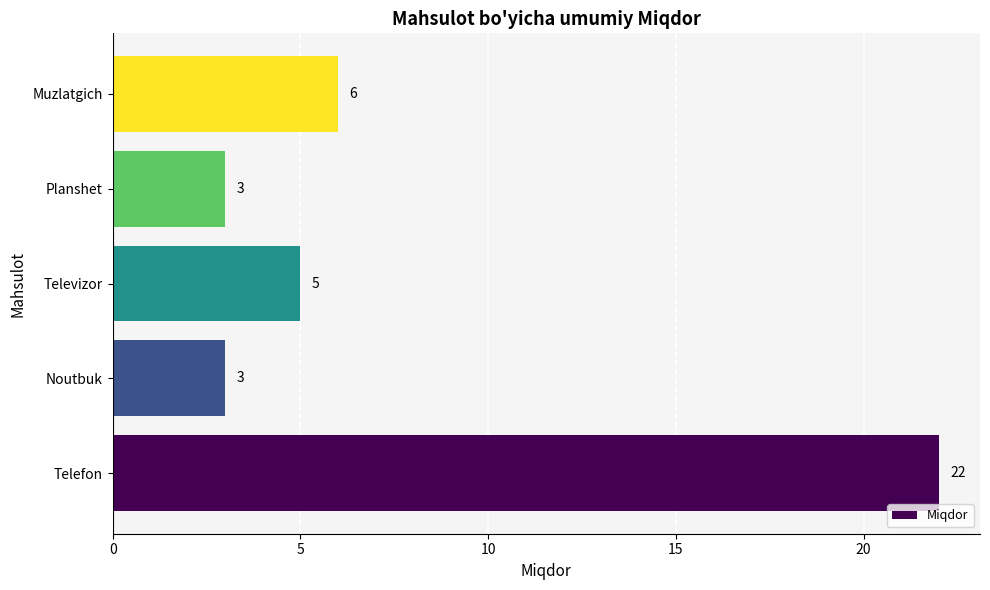

True or false: the data shows 4 at Muzlatgich.

False